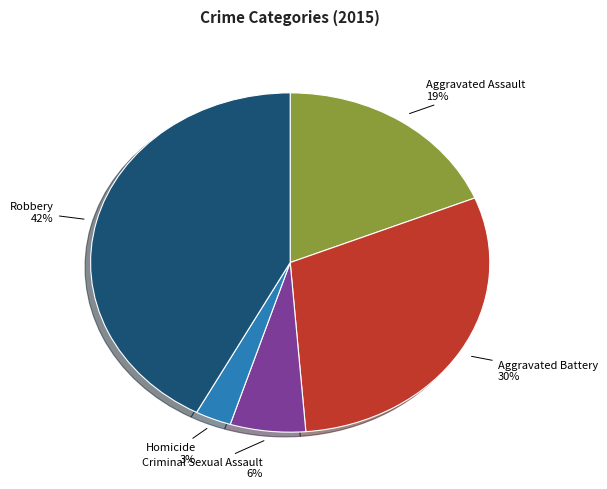

Count the number of slices in the pie.

5